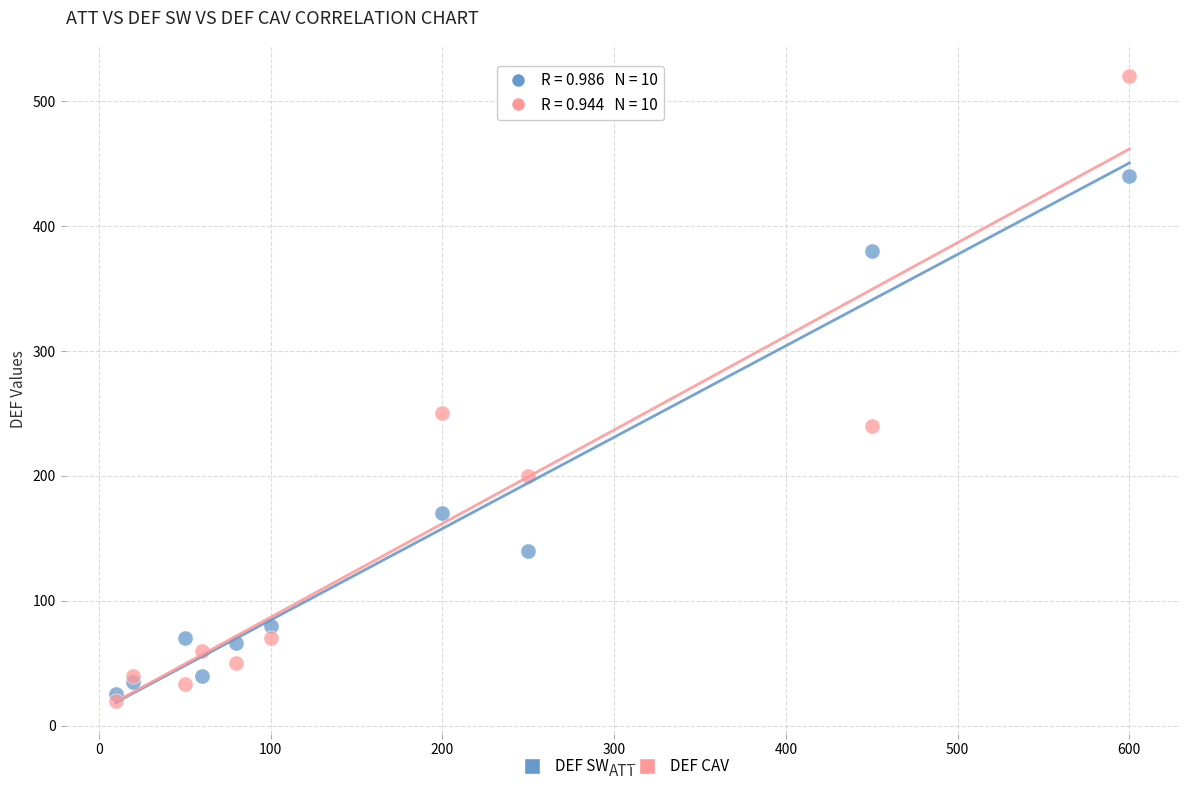

Across all series, what Y value is closest to 270?

250